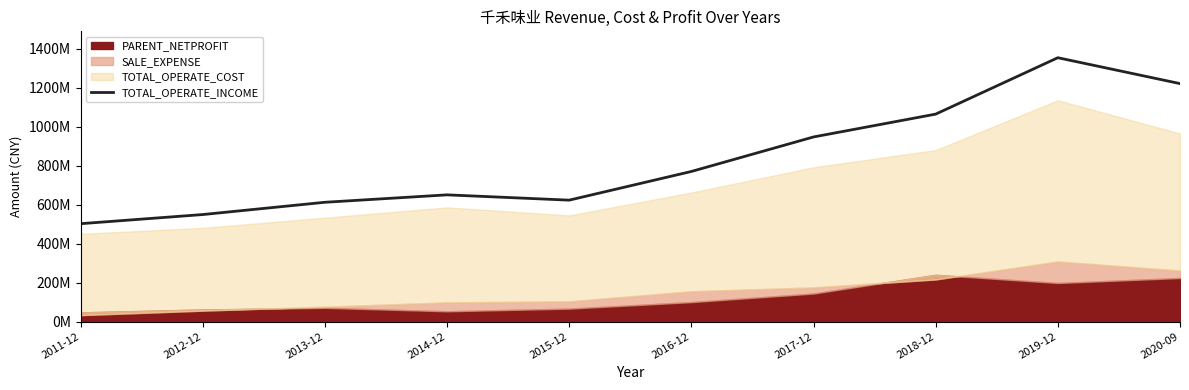

What position from the right is 2016-12?

5